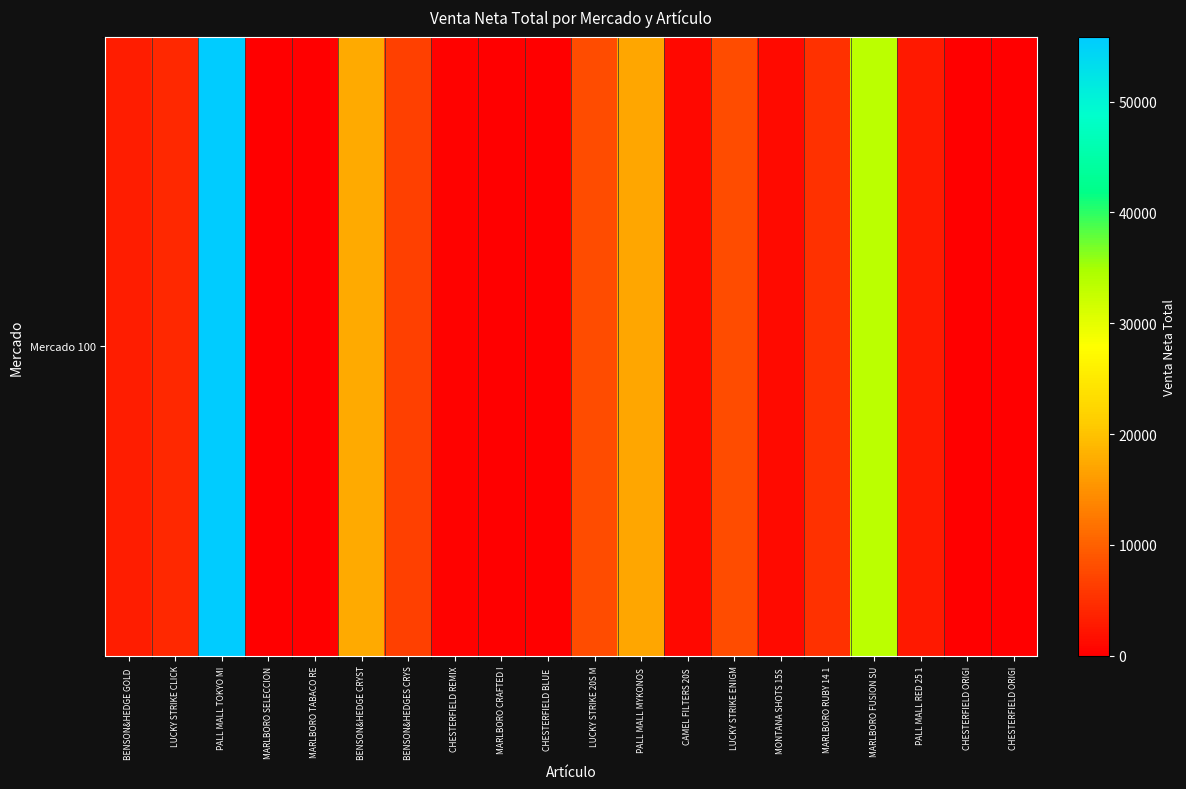

The value at CHESTERFIELD BLUE  is 34.0. True or false?

False